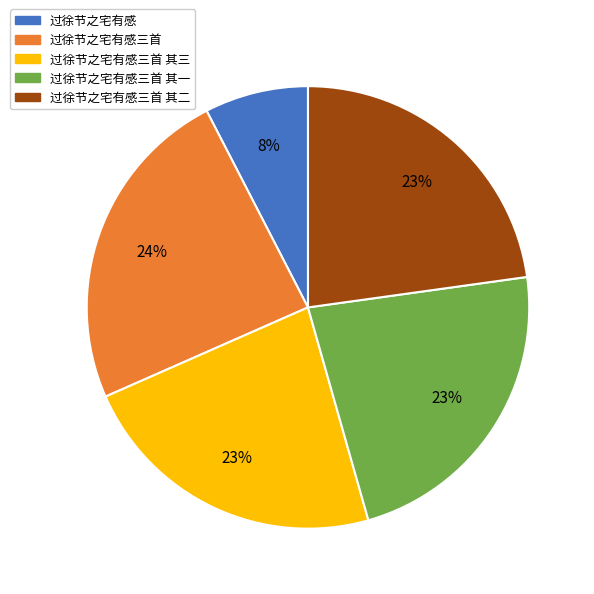

Is there any slice that represents more than half of the pie?

No